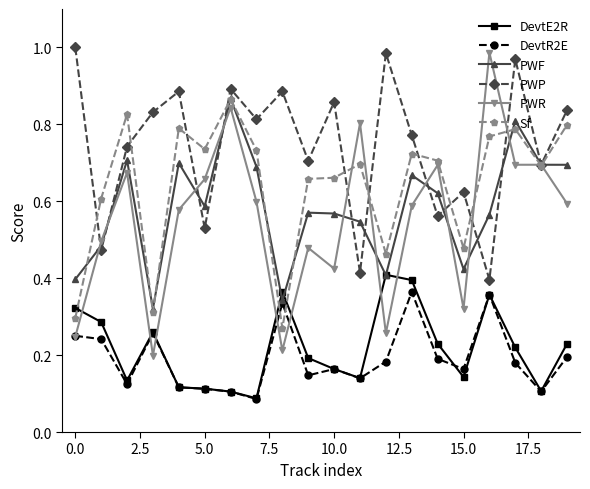

Does the chart have visible grid lines?

No